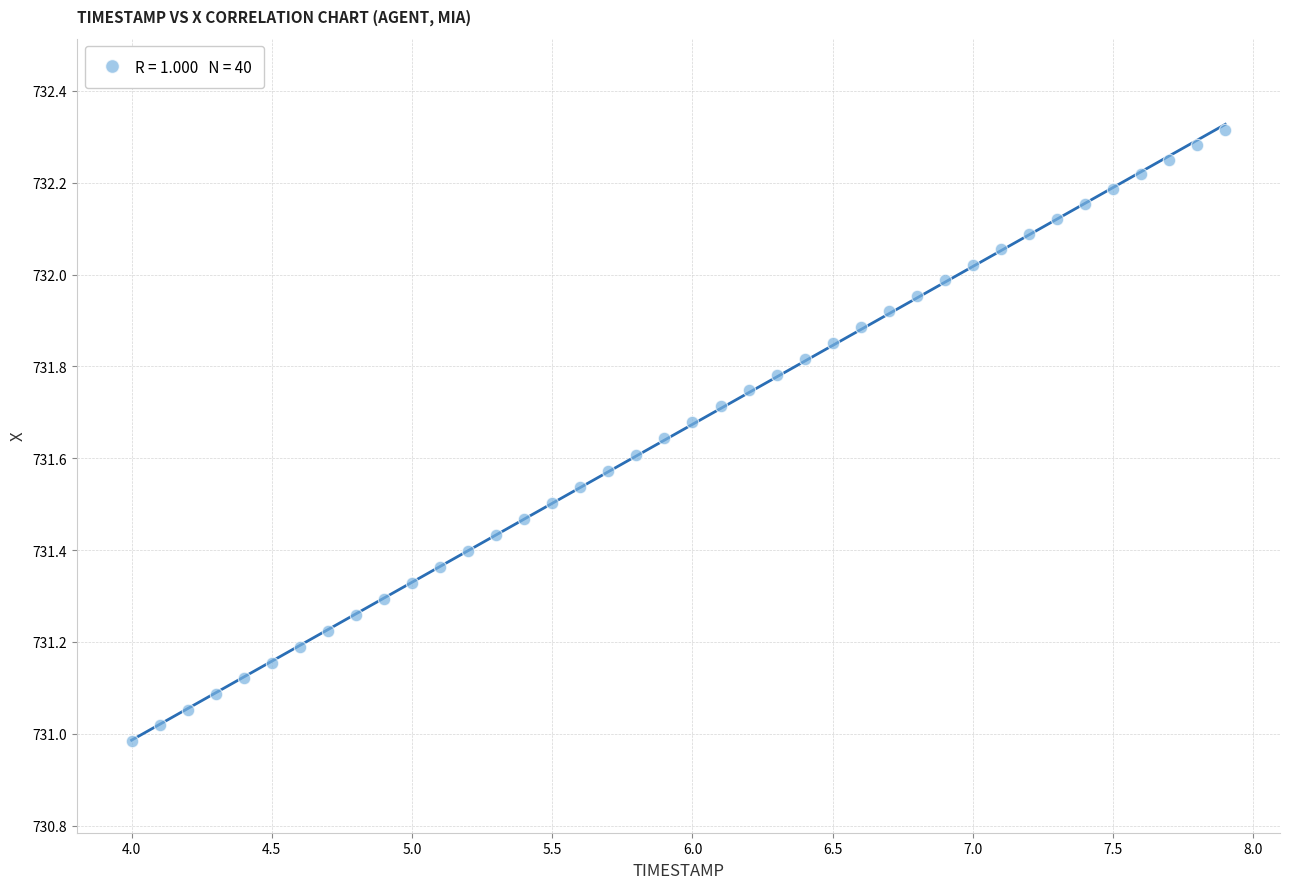

What is the range of X values (max minus min)?

3.9